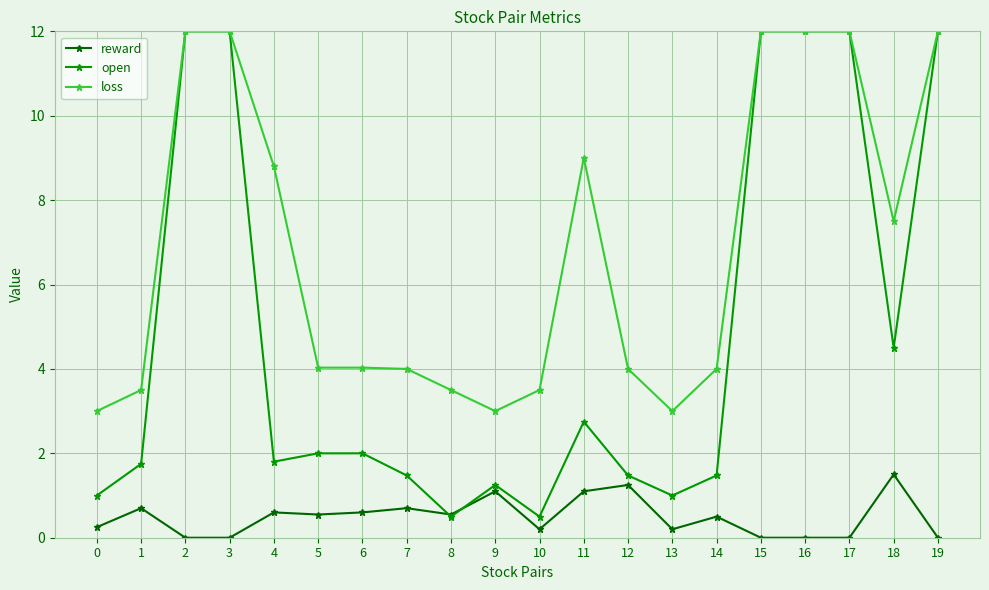

Which series has the largest total across all categories?

loss